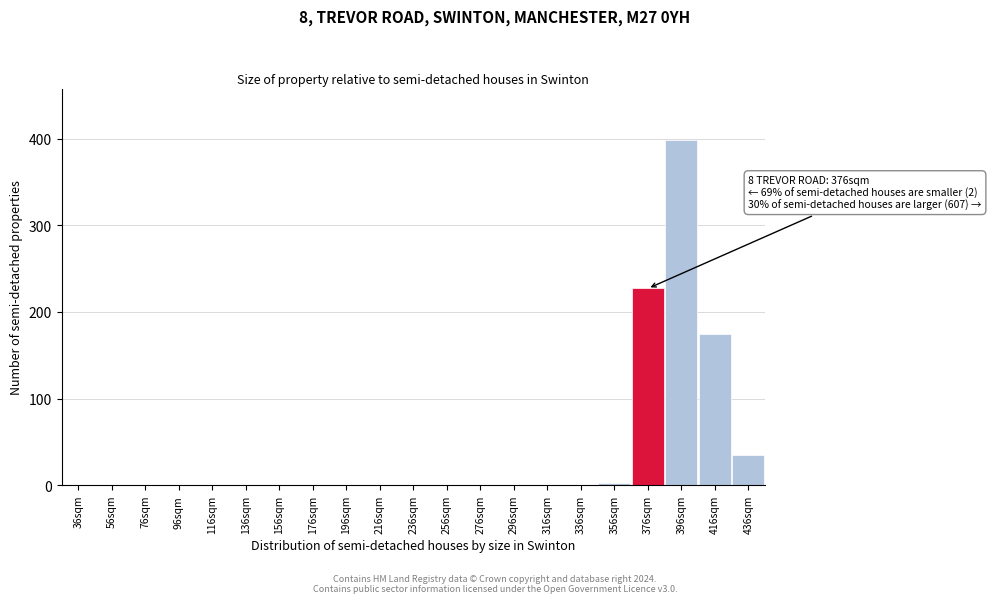

Which range on the x-axis has the tallest bar?

386 to 406